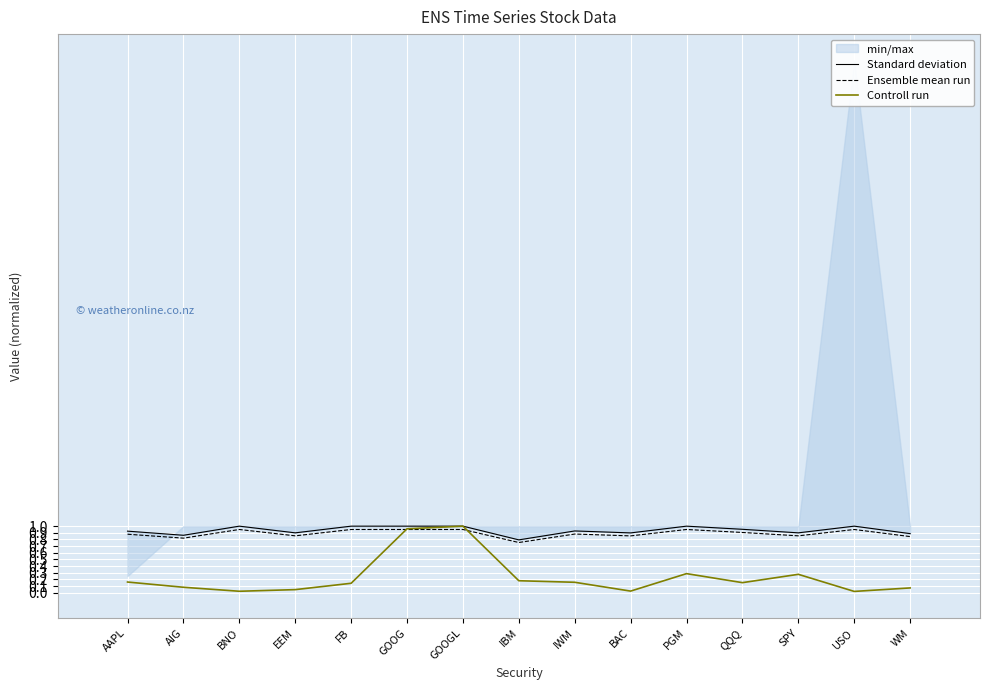

What is the total value across all series at GOOGL?

3.0